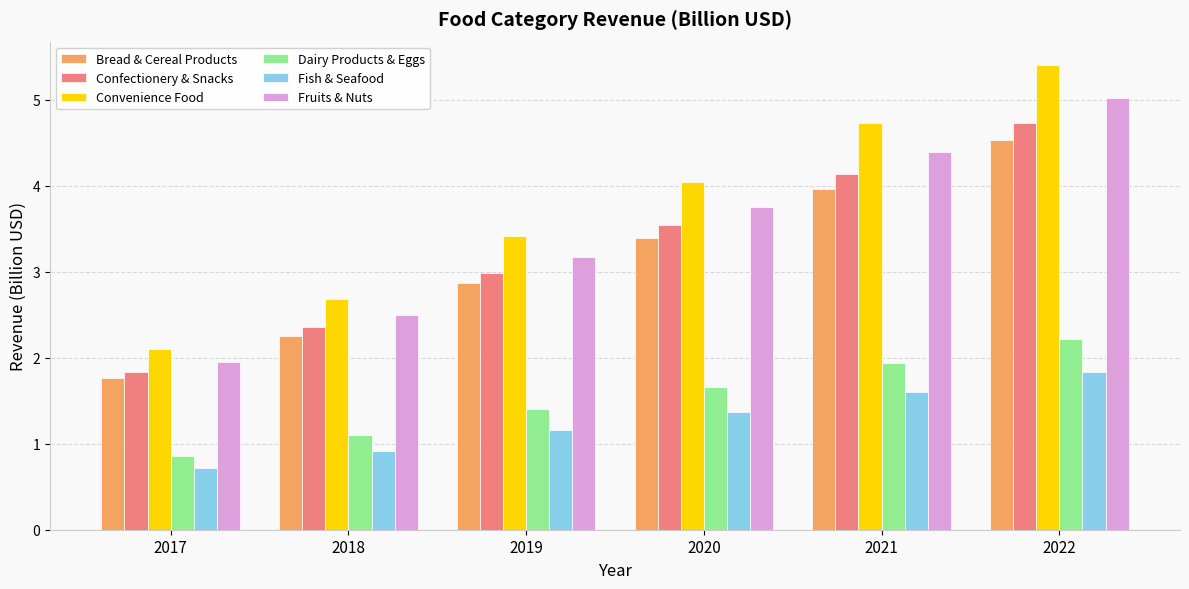

How many data points in Fish & Seafood are above 1?

4